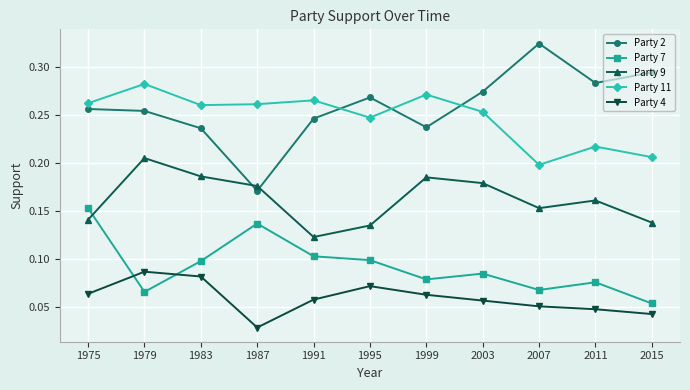

True or false: Party 4 has more than 2 interior local peaks.

False